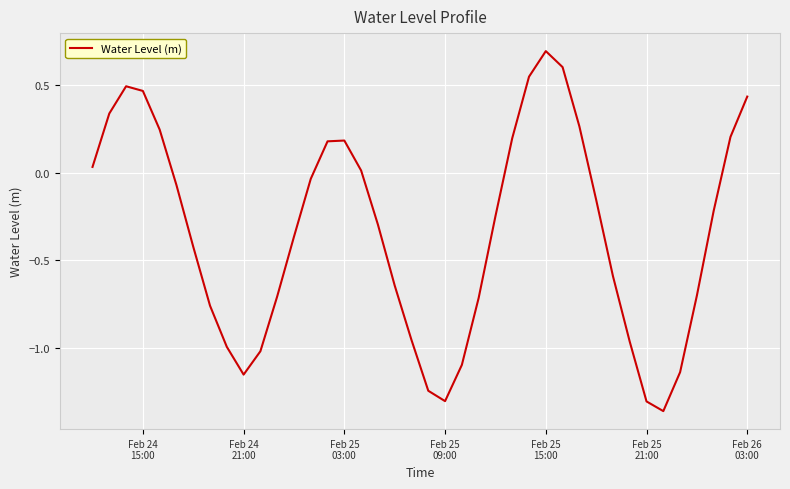

What is the sum of all values?

-13.6